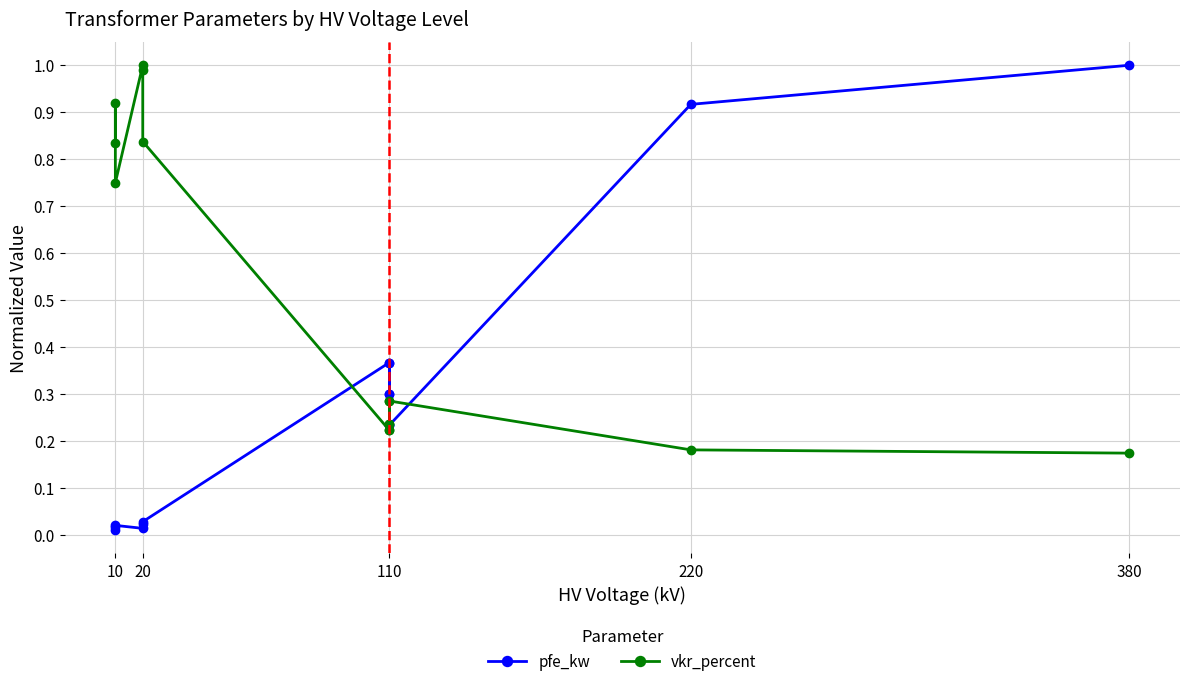

What are all the series names shown in the legend?

pfe_kw, vkr_percent